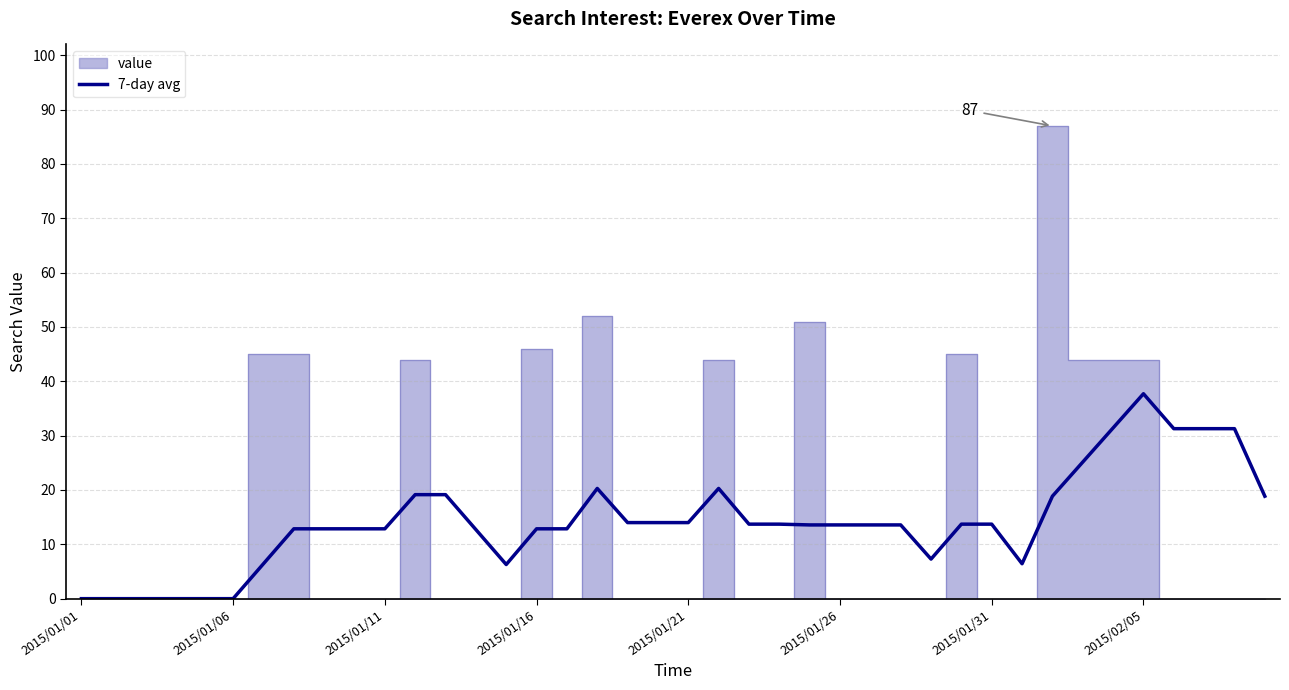

How many lines are shown in the chart?

1